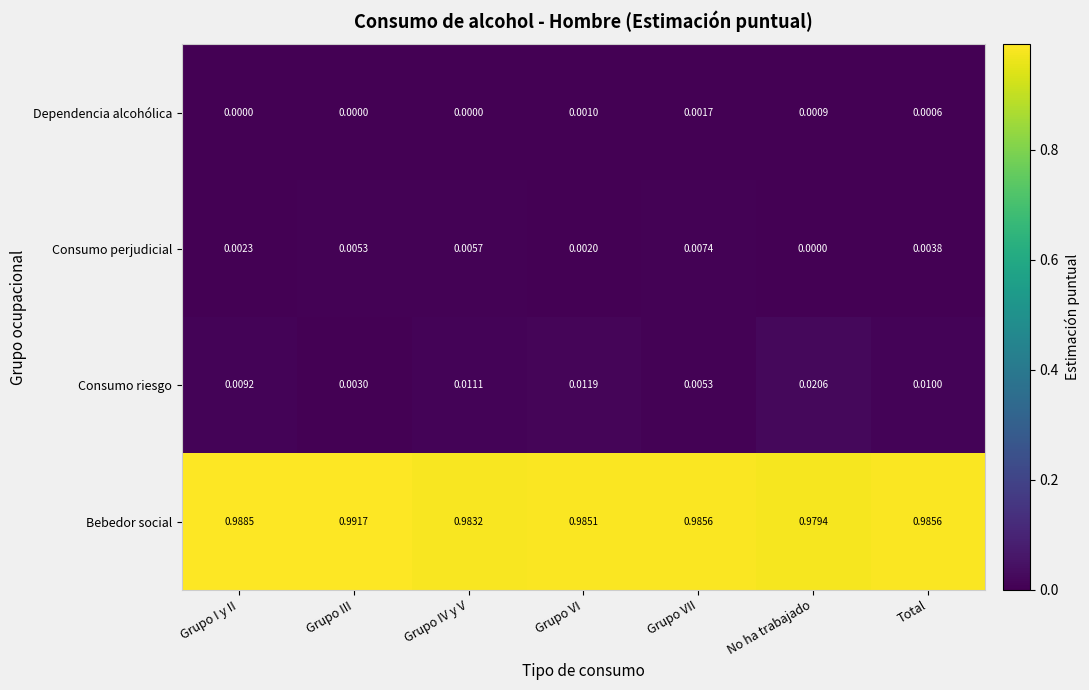

Which series has the widest spread of values?

Consumo riesgo